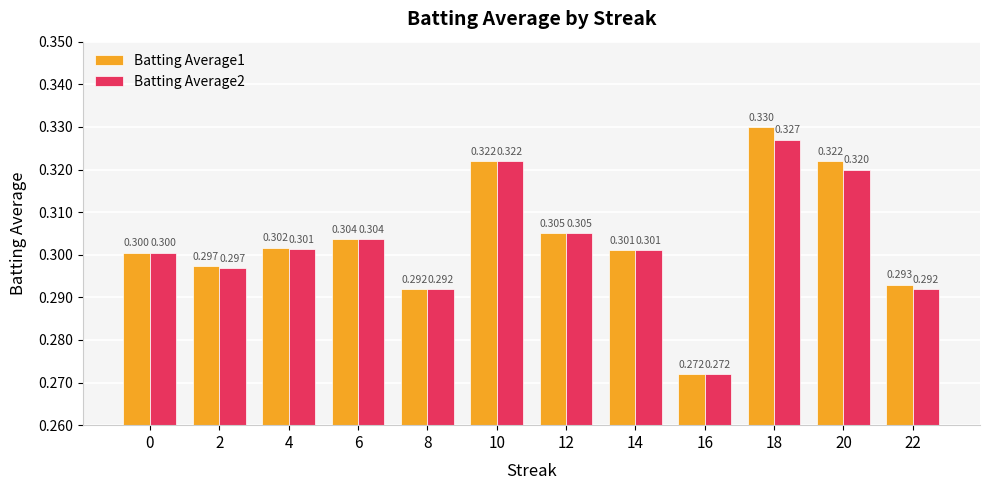

Rank the series by their average value, from lowest to highest.

Batting Average2, Batting Average1